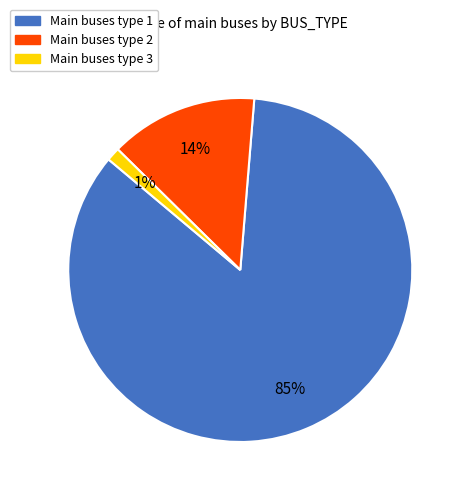

To the nearest percent, what is the difference between the largest and smallest slice percentages?

84%